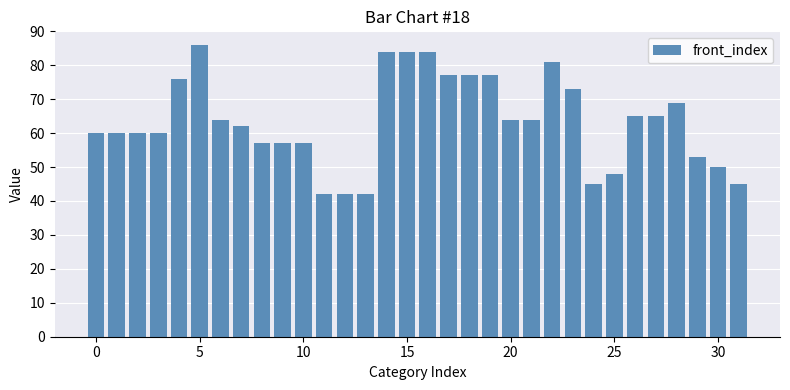

What is the value of the 22nd bar from the left?

64